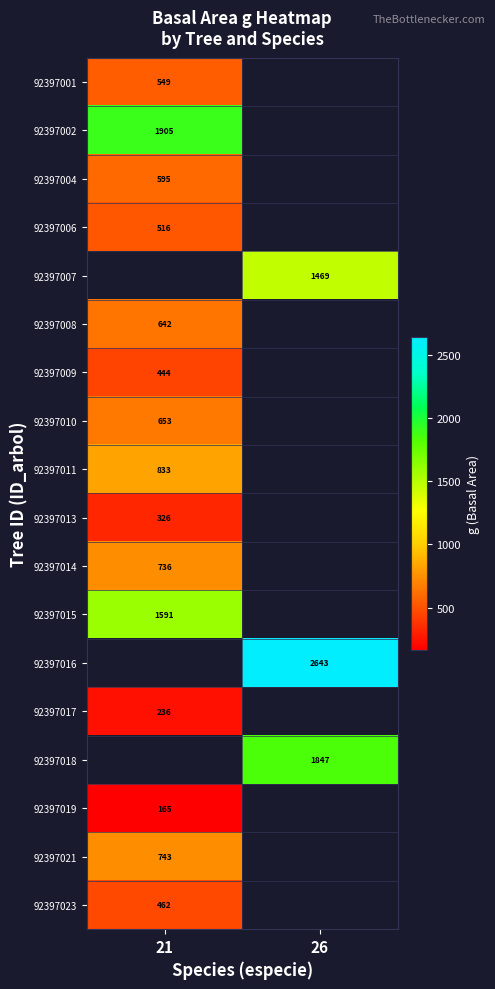

The value of 92397006 at 21 is 742.2. True or false?

False